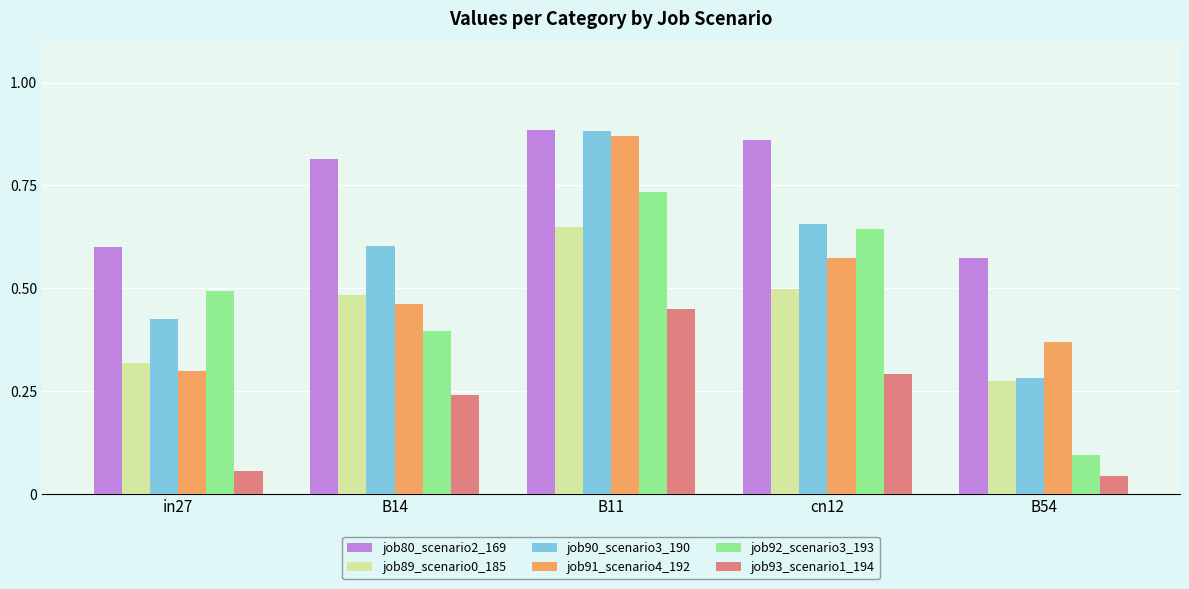

List the labels in order of job80_scenario2_169 value, smallest first.

B54, in27, B14, cn12, B11